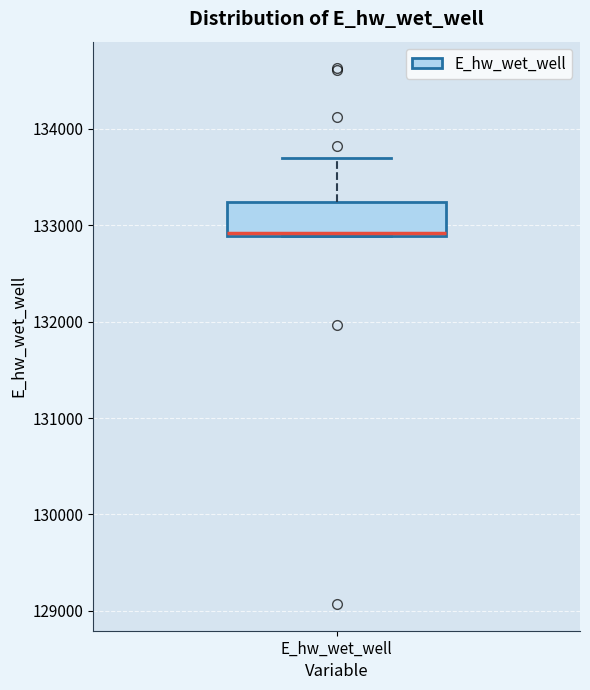

Read this box plot against the y-axis: the position of the median line, the range covered by the box, and the ends of both whiskers. The values are not printed on the chart, so give them approximately, as read against the axis.

median 132900, box 132900 to 133200, whiskers 132900 to 133700